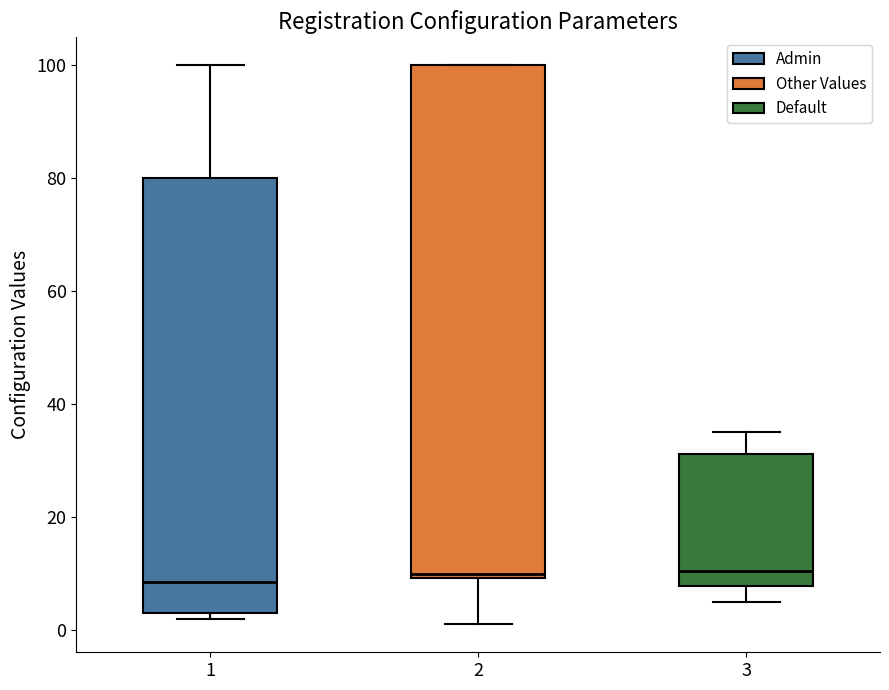

Reading left to right, transcribe this box plot: for each box, give where its median line is, the range the box spans, and where its two whiskers end, as read against the y-axis. The values are not printed on the chart, so give them approximately, as read against the axis.

1: median 8, box 4 to 80, whiskers 2 to 100
2: median 10 (just above the box's lower edge), box 10 to 100, whiskers 2 to 100
3: median 10, box 8 to 32, whiskers 6 to 36